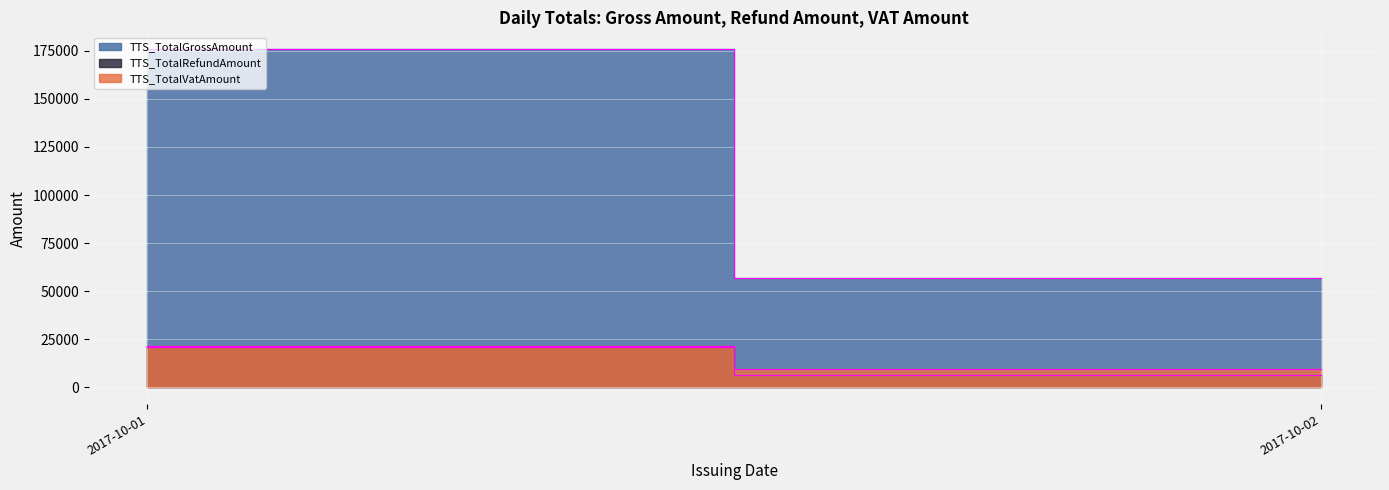

Which series has the largest total across all categories?

TTS_TotalGrossAmount